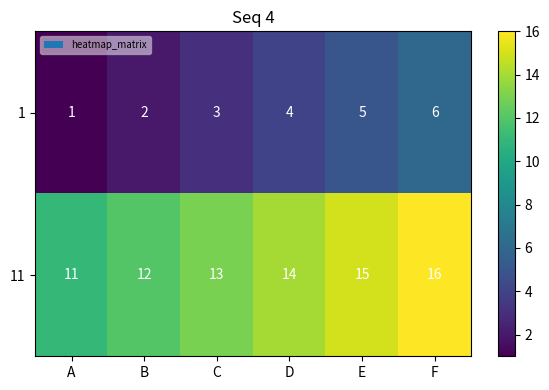

True or false: 1 has a value of 2 at B.

True